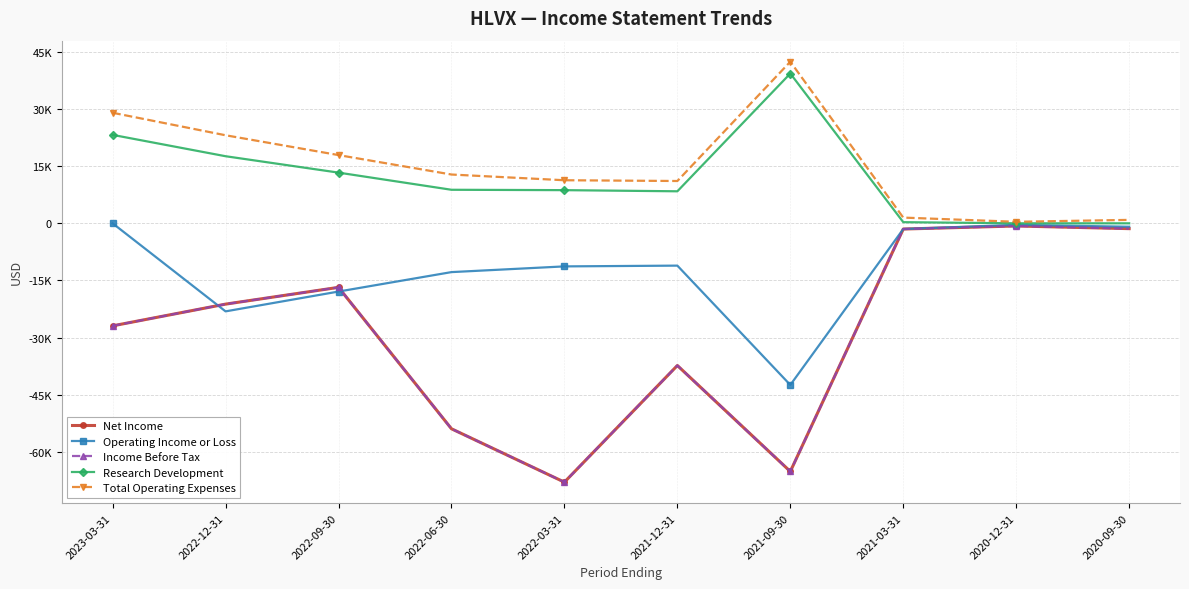

What value does the Net Income series have at 2020-09-30, to the nearest 50?

-1400